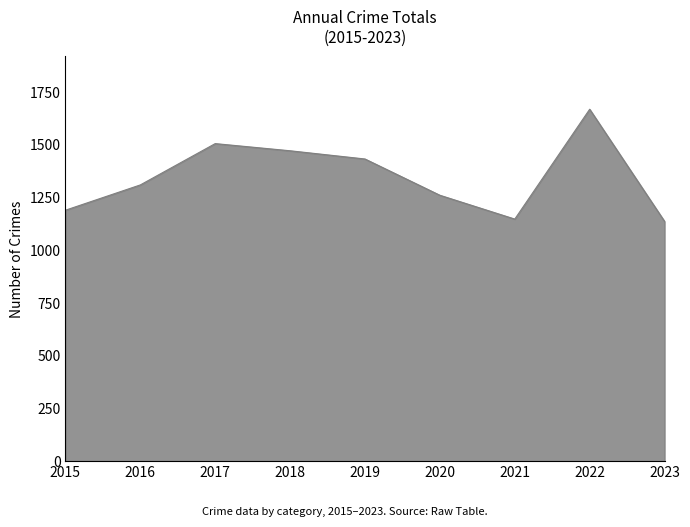

Does the chart display data point markers on the line(s)?

No